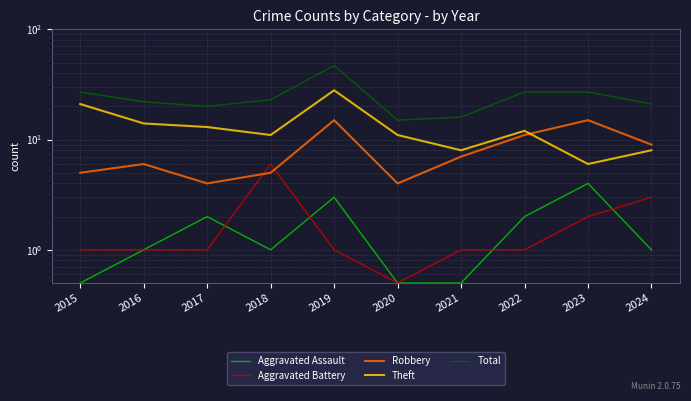

How many values in the Theft series exceed 12?

4